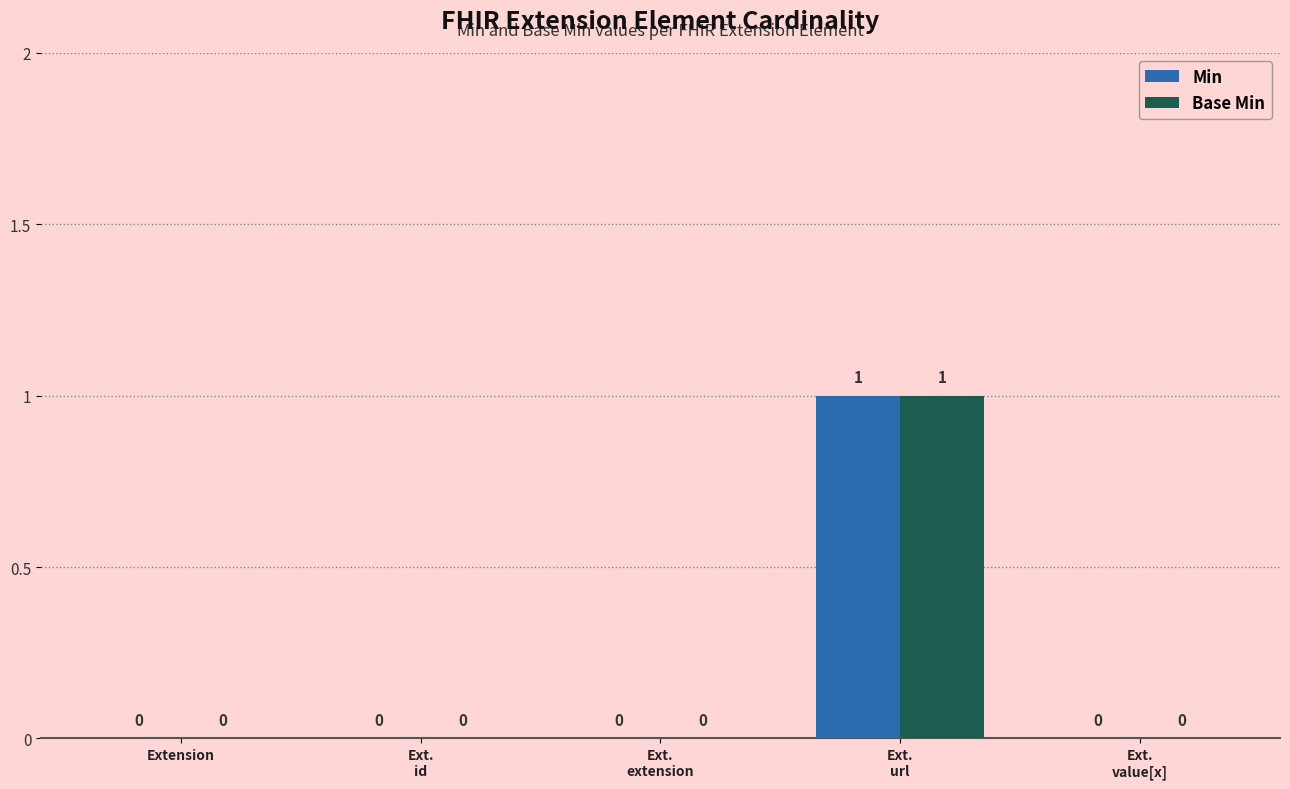

The Min series shows 0 at Extension. True or false?

True